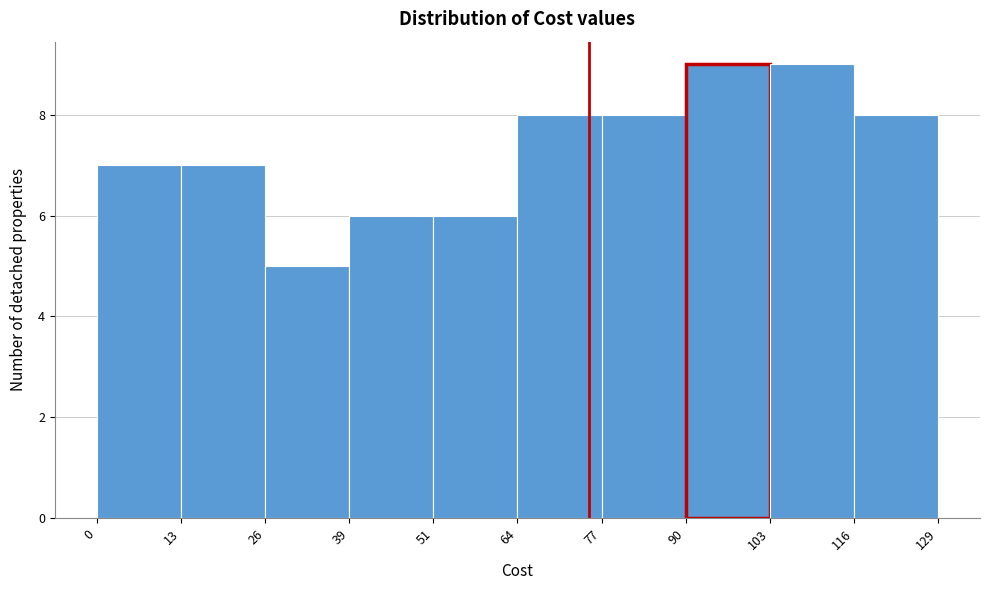

Reading left to right, transcribe this chart: for each bar, give the range it covers on the x-axis and its height. The values are not printed on the chart, so give them approximately, as read against the axis.

0 to 13: 7
13 to 26: 7
26 to 39: 5
39 to 51: 6
51 to 64: 6
64 to 77: 8
77 to 90: 8
90 to 103: 9
103 to 116: 9
116 to 129: 8